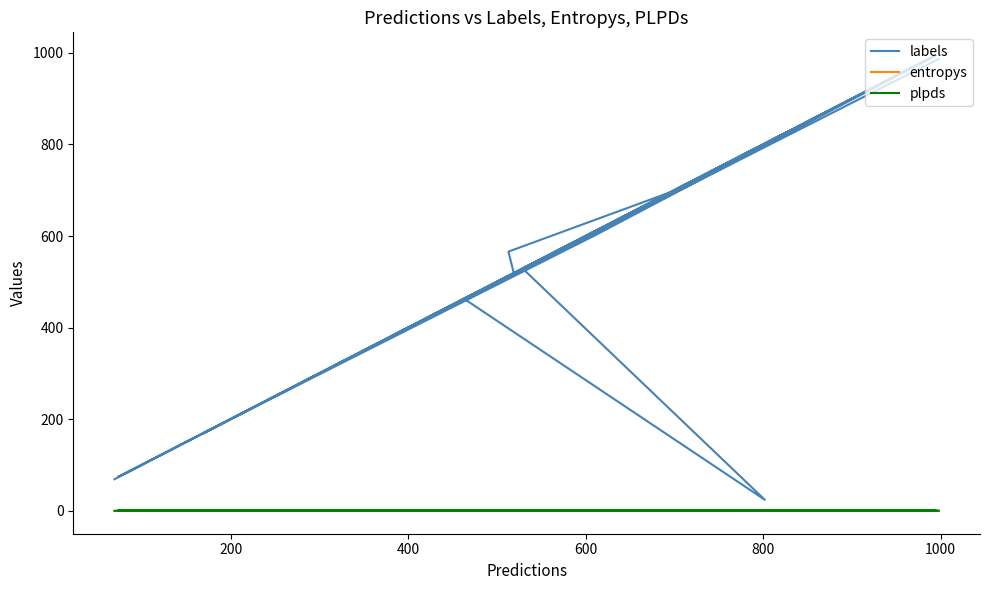

What are all the series names shown in the legend?

labels, entropys, plpds